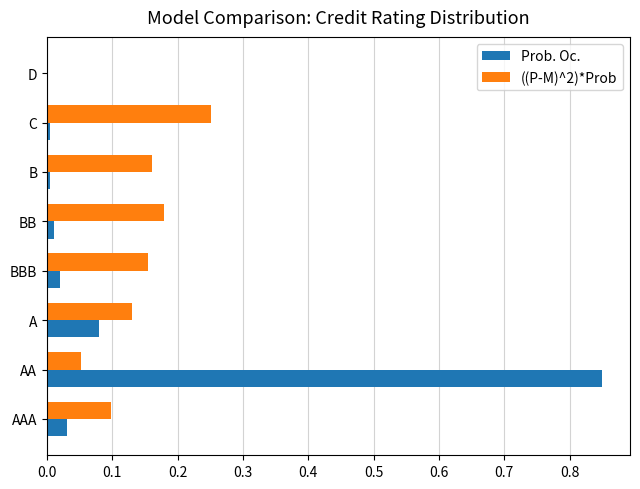

The value of ((P-M)^2)*Prob at AA is 0.1. True or false?

True